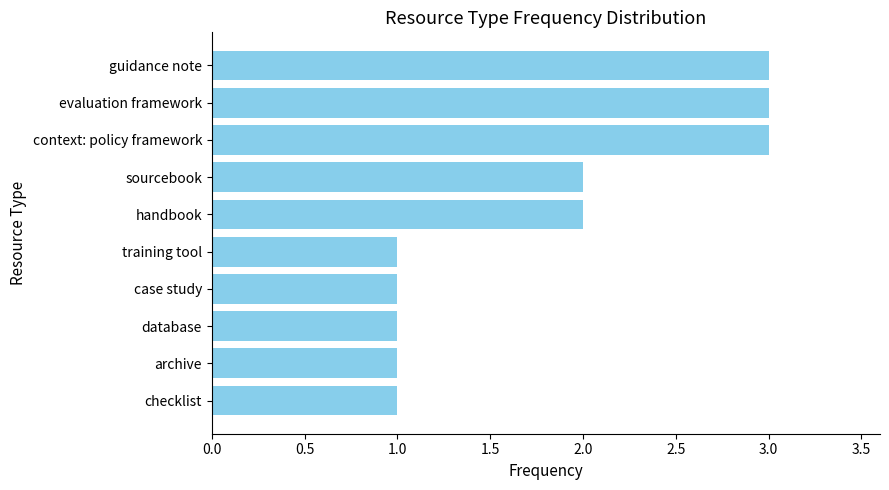

What is the sum of all values?

18